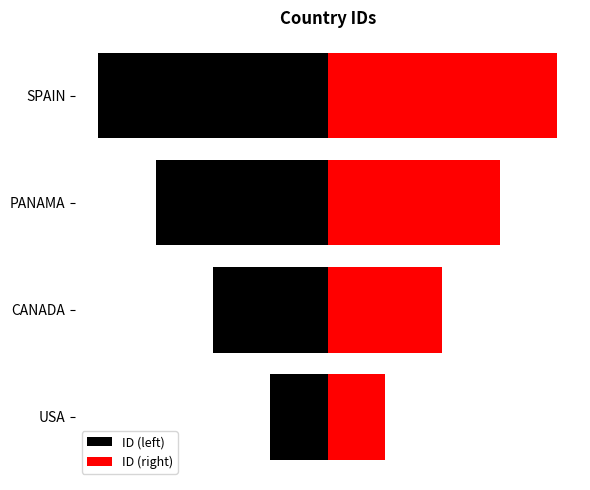

What is the value of the ID (left) bar at the 2nd from the left?

-2